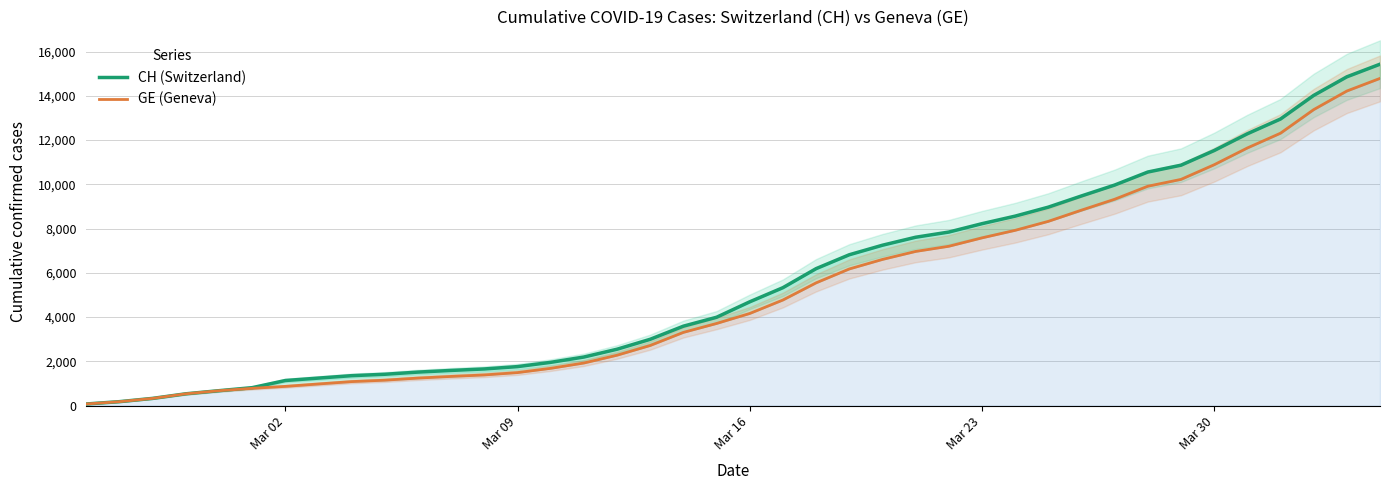

True or false: GE (Geneva) has a value of 485 at 5.

False